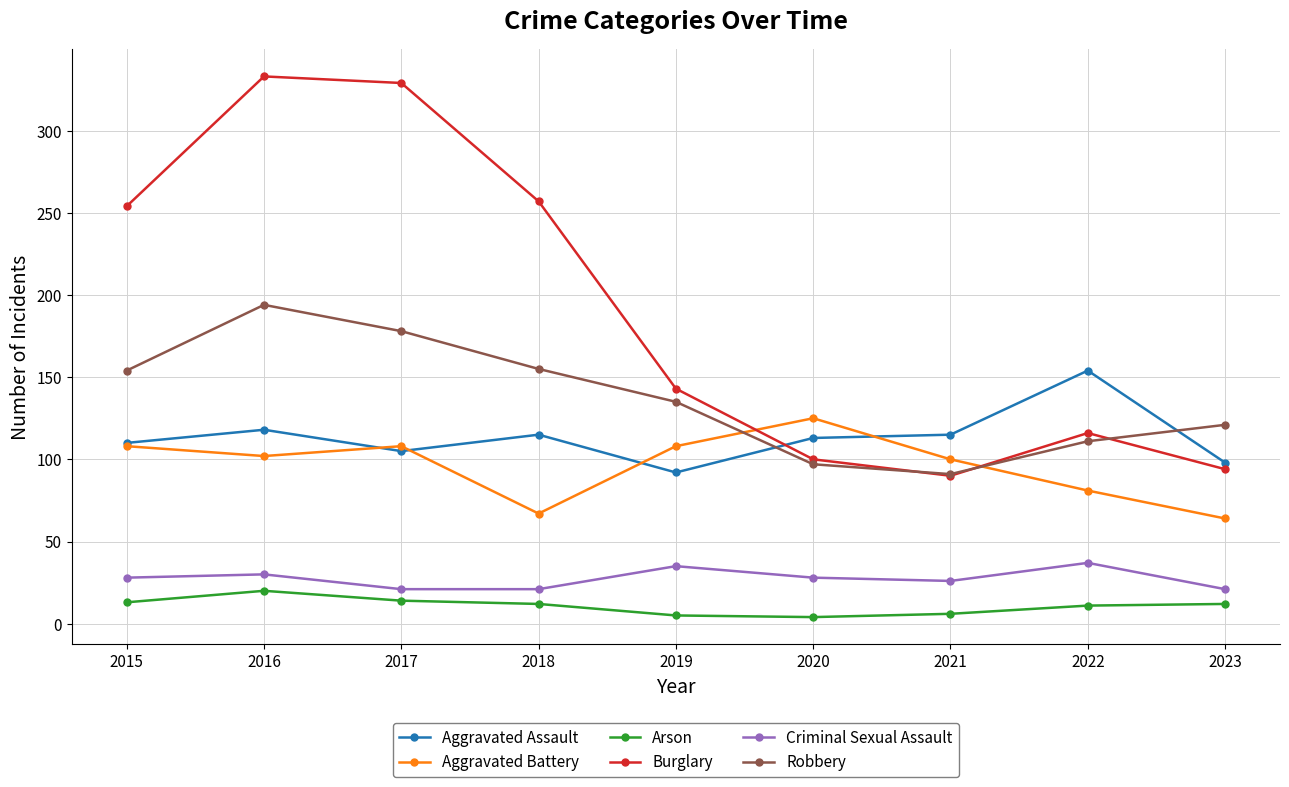

What are all the series names shown in the legend?

Aggravated Assault, Aggravated Battery, Arson, Burglary, Criminal Sexual Assault, Robbery